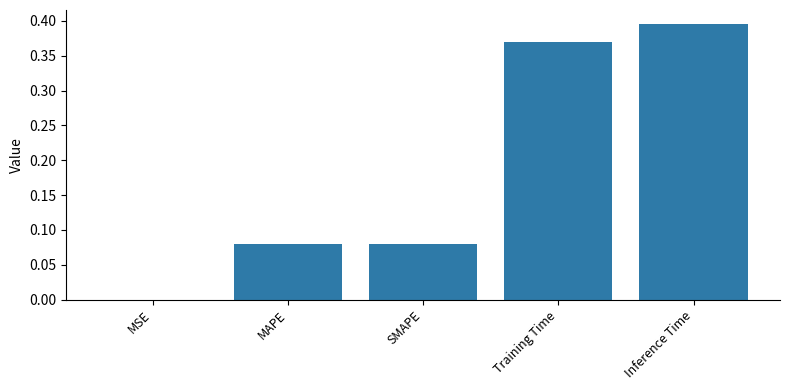

The chart shows a value of 0.0 at MSE. True or false?

True